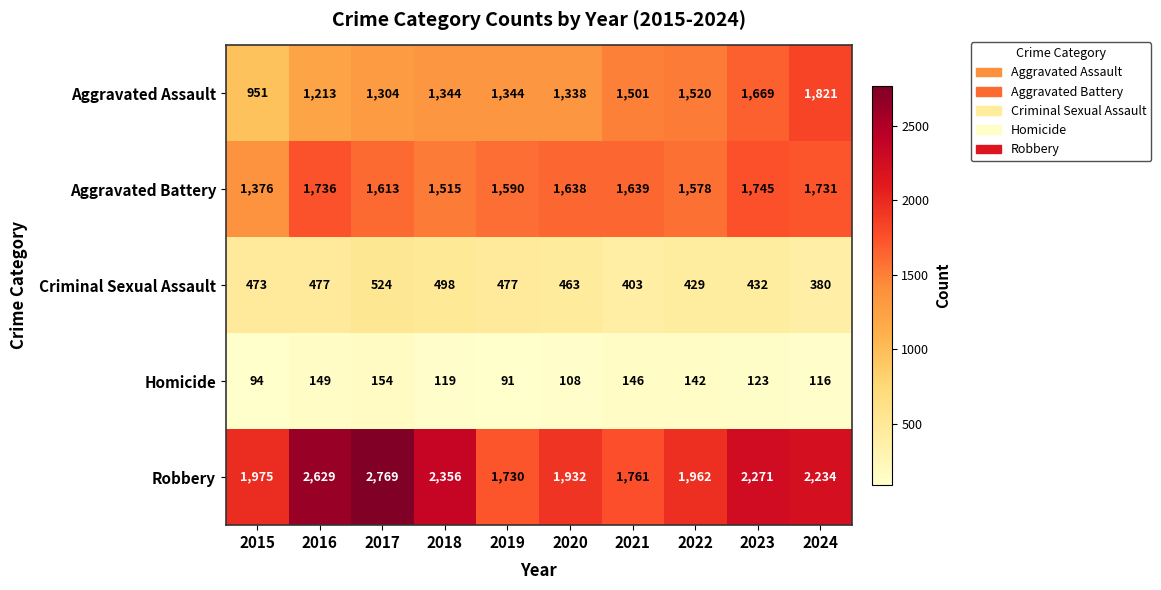

At which category does the chart reach its peak across all series?

2017